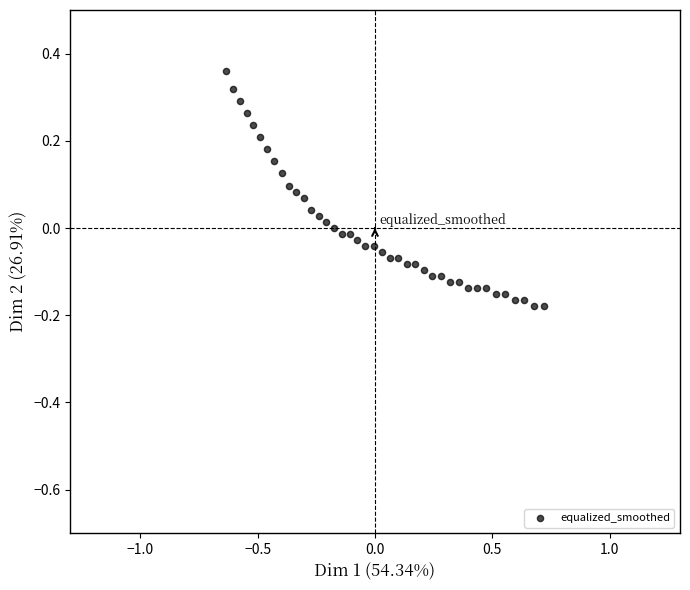

What is the range of Y values (max minus min)?

0.5